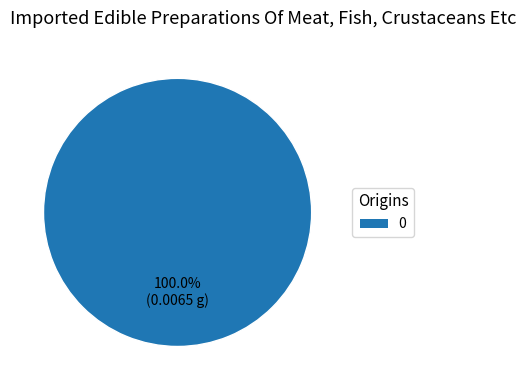

Is there a majority slice in this chart?

Yes